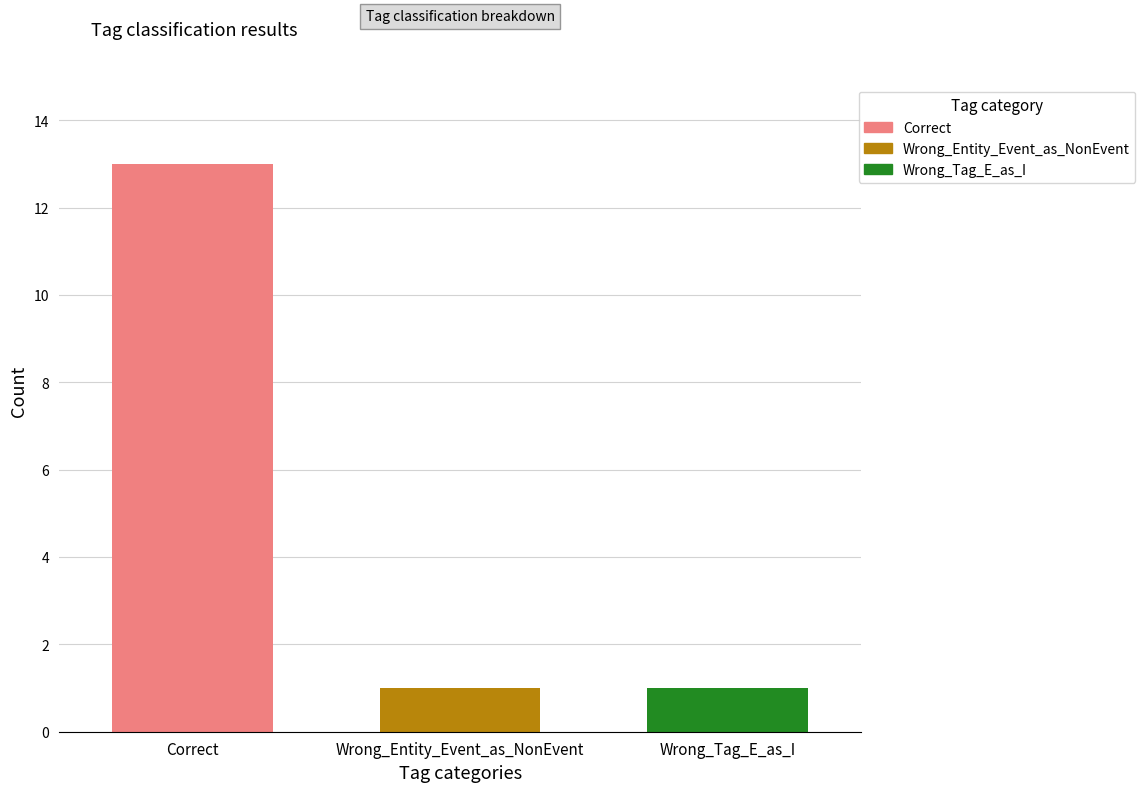

Reading left to right, extract all data points from this chart.

Correct=13	Wrong_Entity_Event_as_NonEvent=1	Wrong_Tag_E_as_I=1